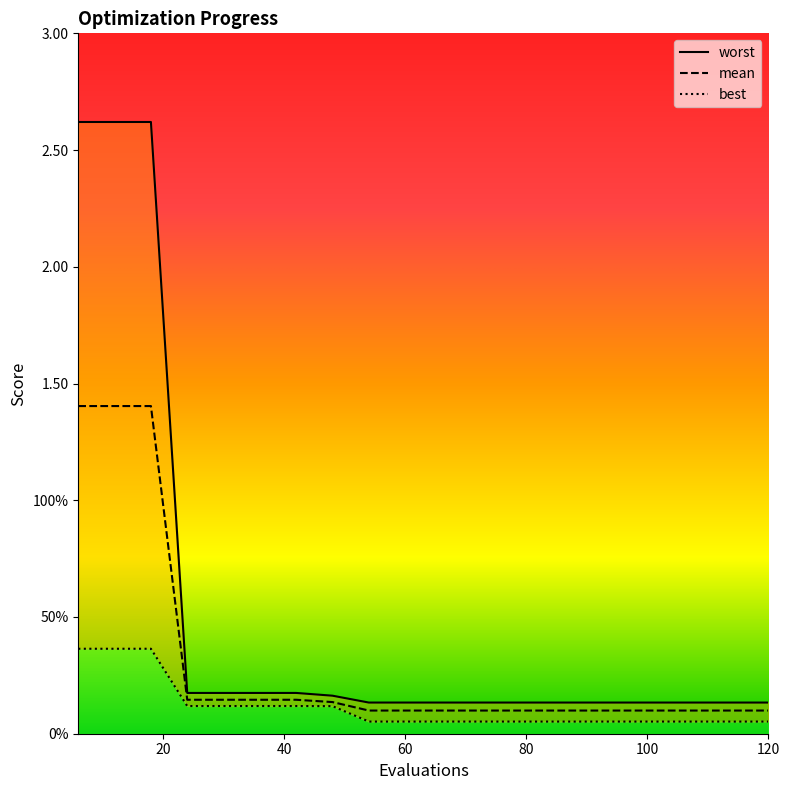

Is it true that best equals 0.1 at 78?

False